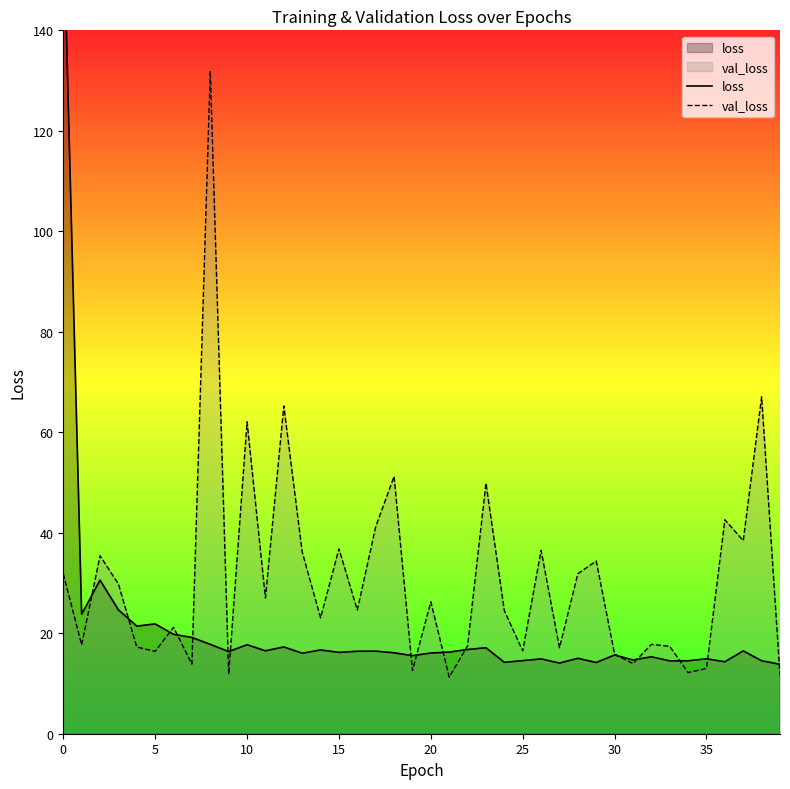

Rank the series at 34 from highest to lowest value.

loss, val_loss